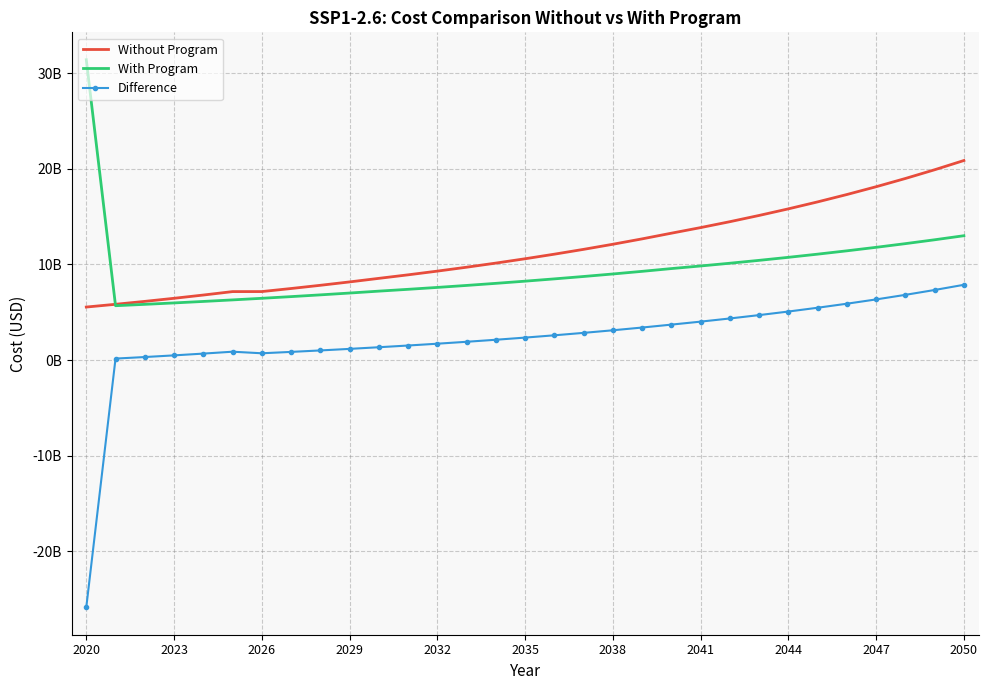

True or false: With Program and Difference cross at least once.

False